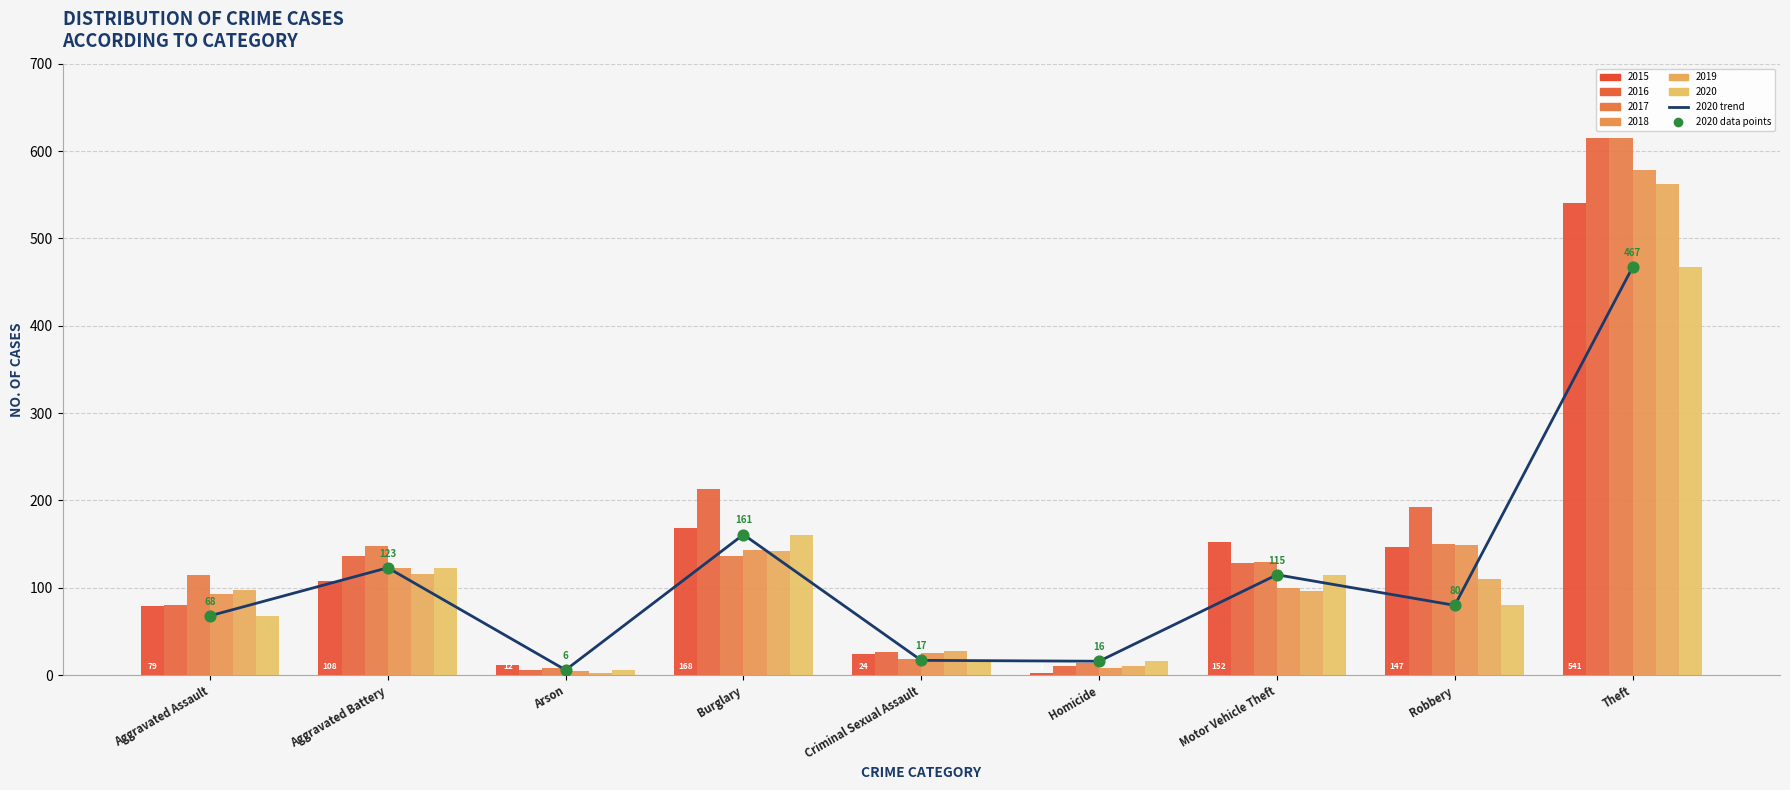

Which has a higher value, Robbery or Arson?

Robbery